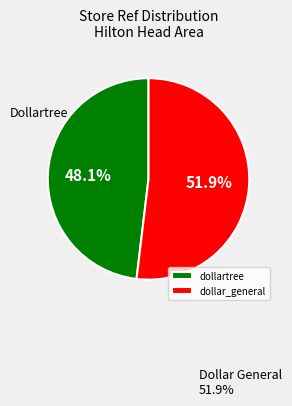

To the nearest percent, what percentage of the pie is dollartree?

48%